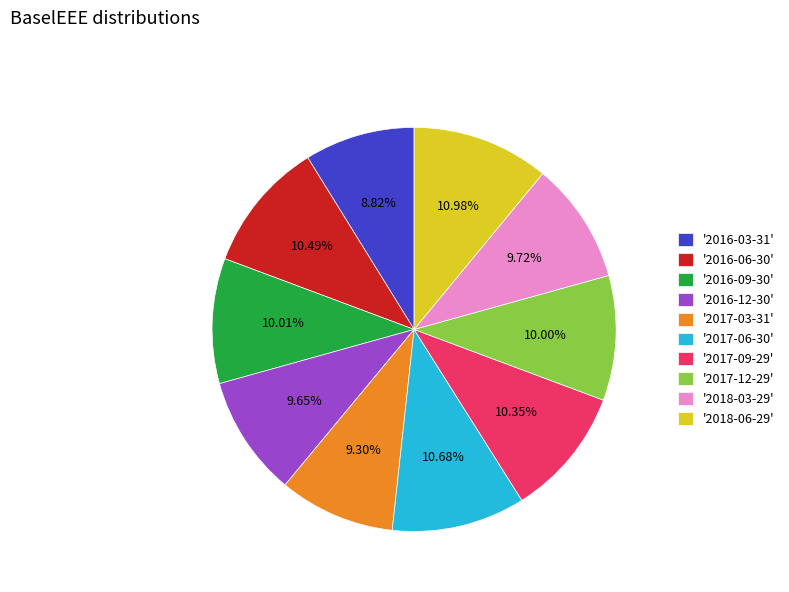

Combined, do '2018-06-29' and '2018-03-29' account for over 50%?

No